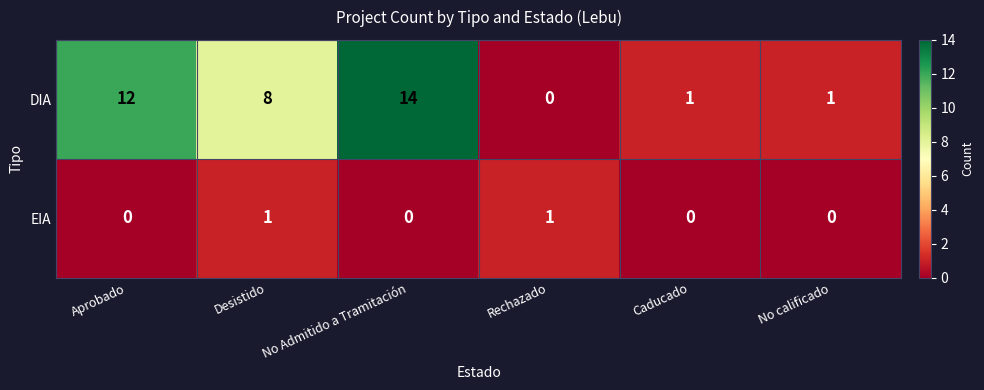

Which category has the highest value in the DIA series?

No Admitido a Tramitación